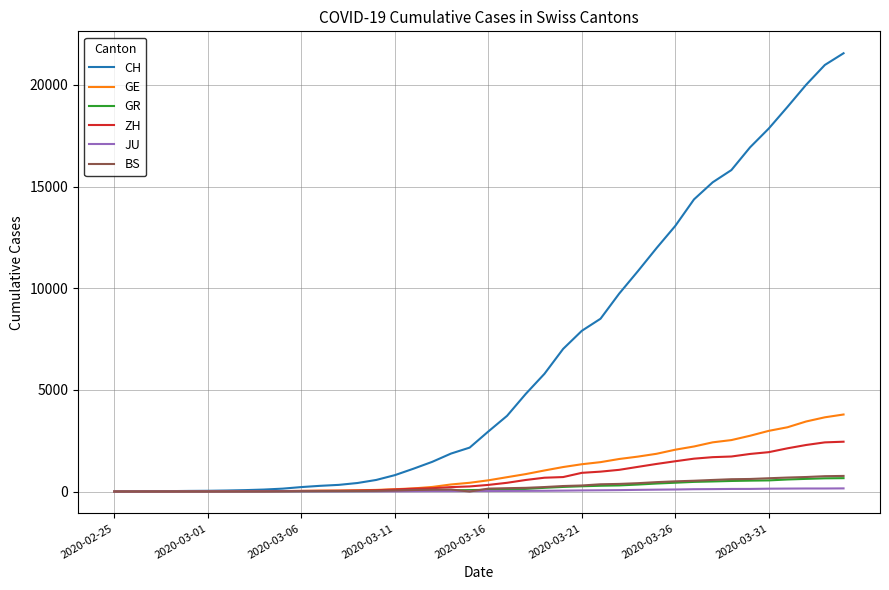

What is the average value of the ZH series?

725